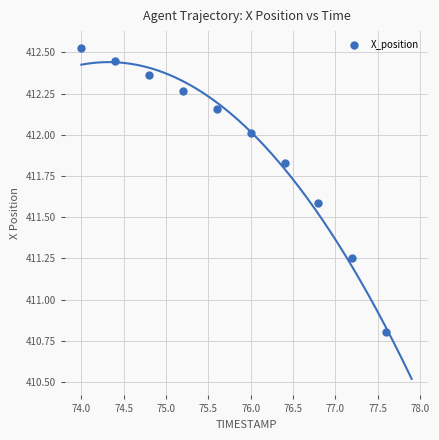

What Y value in the scatter plot is closest to 411?

410.8